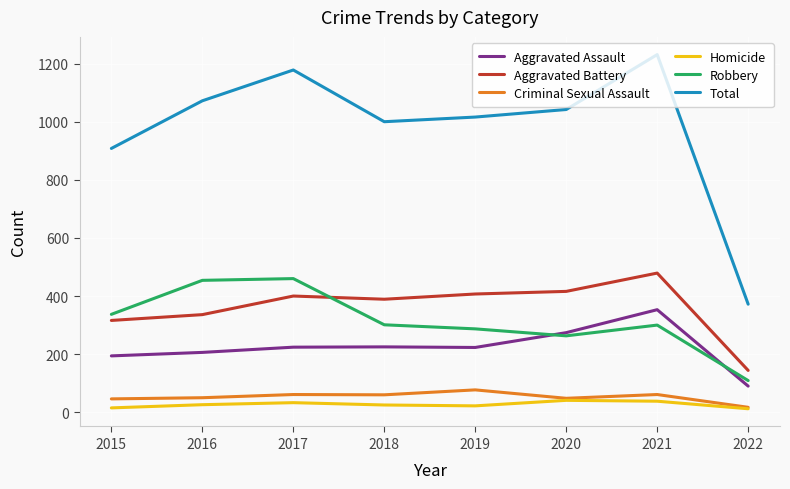

True or false: Homicide has a value of 25 at 2018.

True